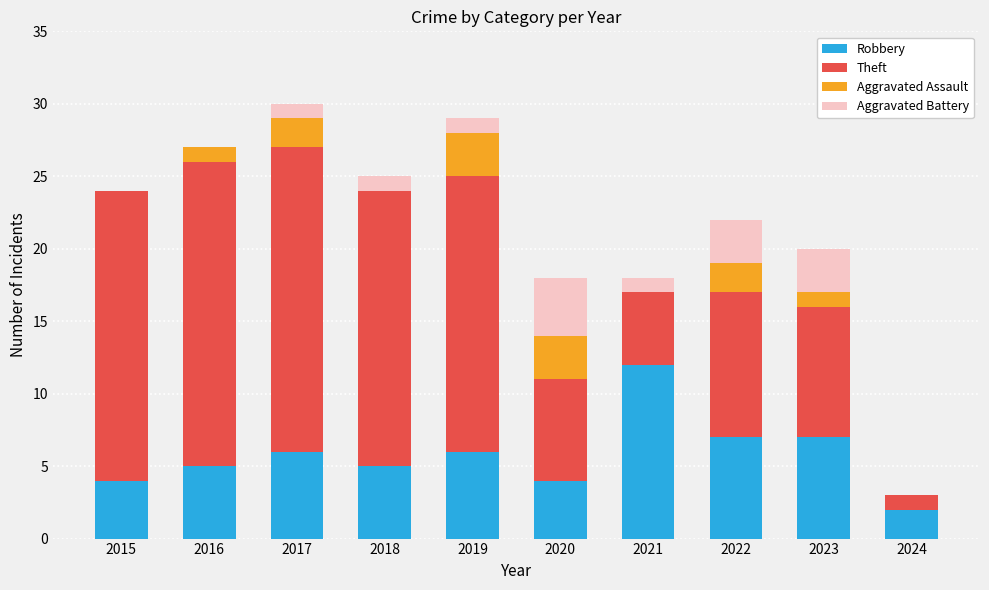

At which label does Robbery reach its peak?

2021